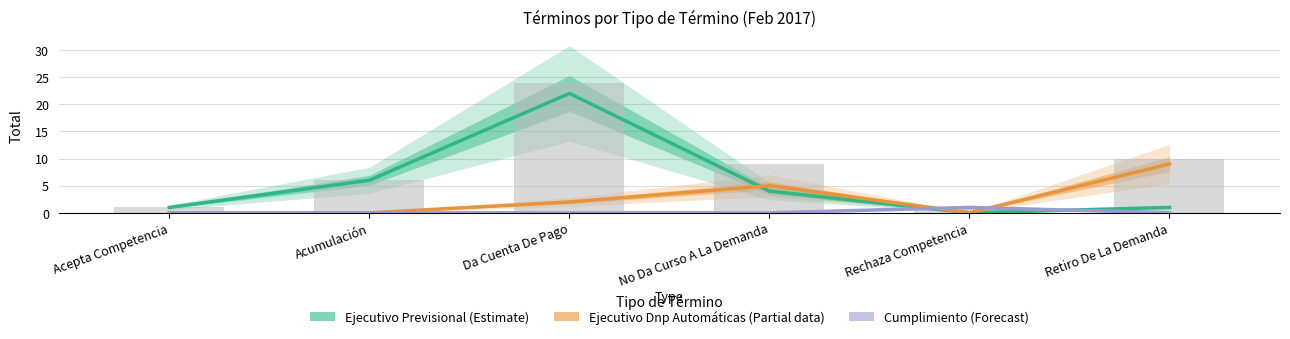

Count the number of data series in this chart.

3